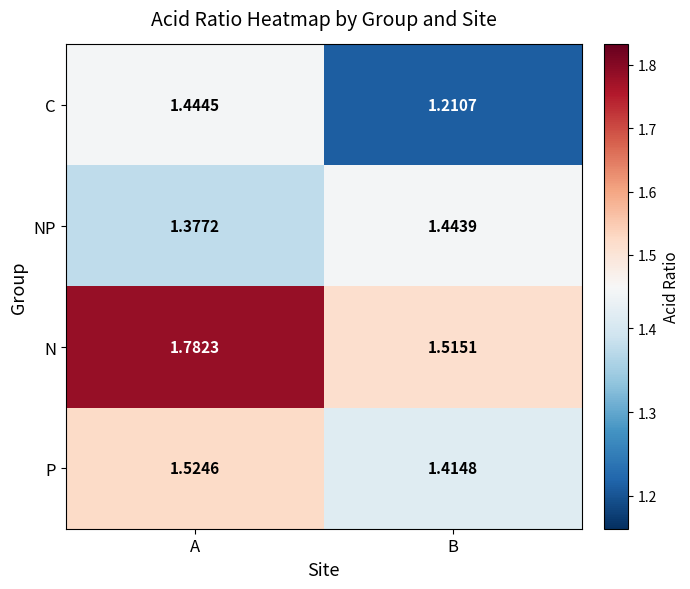

List the series in order of their overall mean, lowest first.

C, NP, P, N